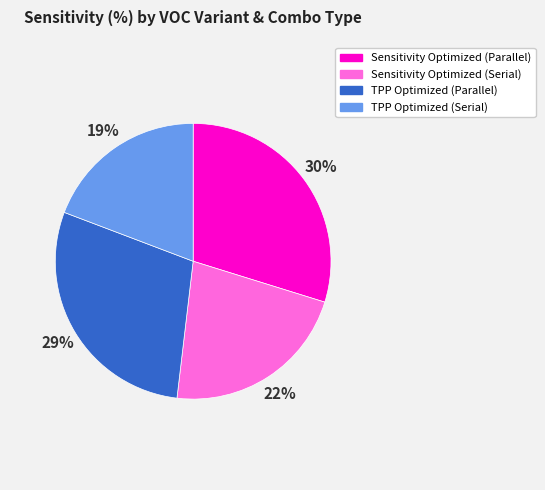

Is TPP Optimized (Parallel) the majority of the pie?

No